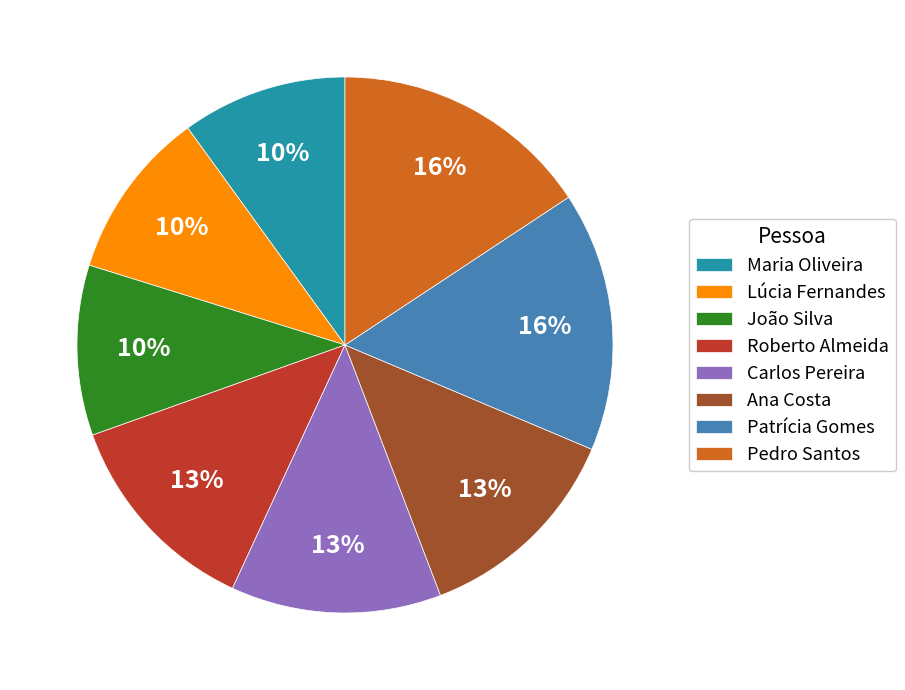

Approximately how many times larger is the value at Ana Costa compared to Carlos Pereira?

1.0